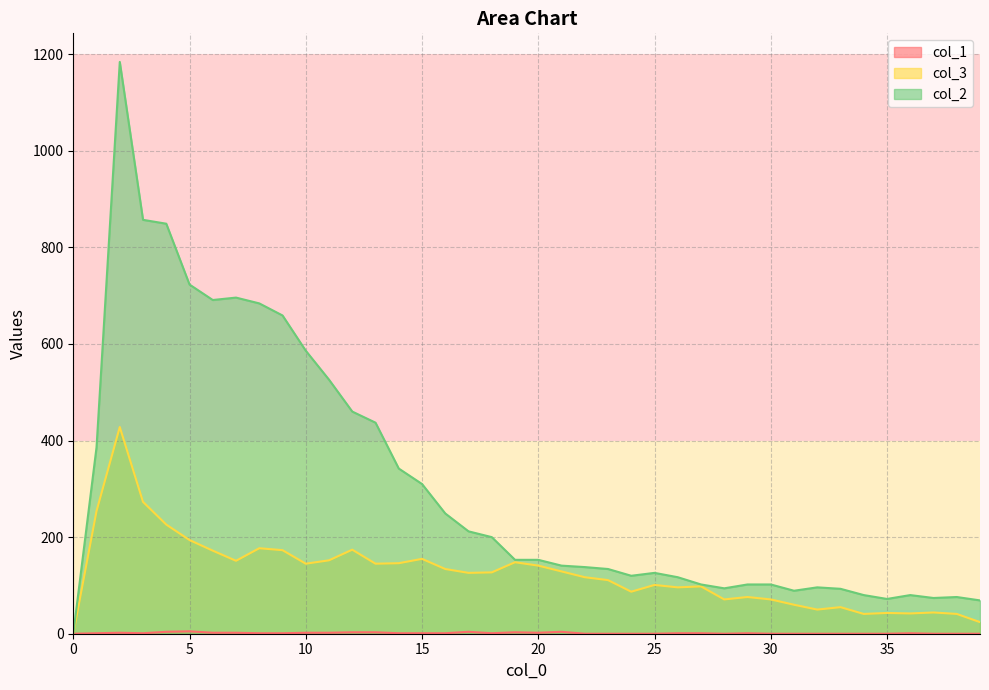

At 3, list the series in order from smallest to largest.

col_1, col_3, col_2